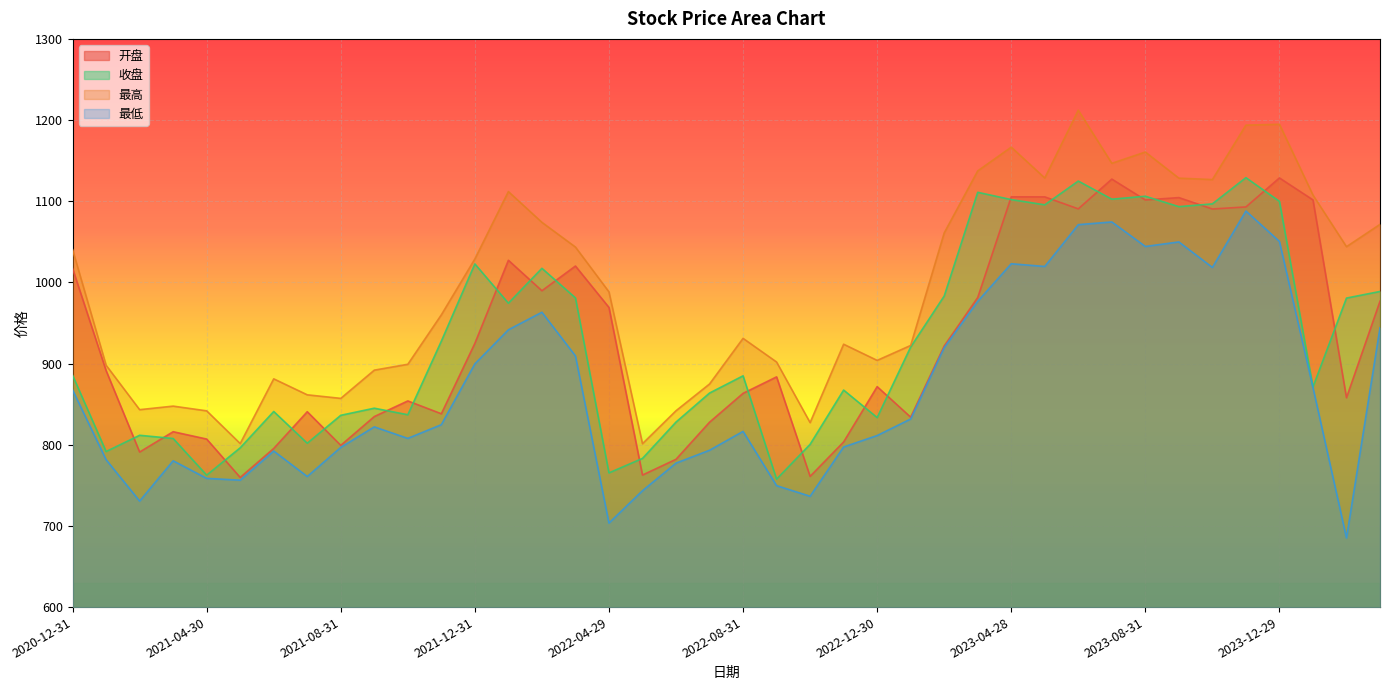

True or false: 最低 has more than 1 interior local peaks.

True